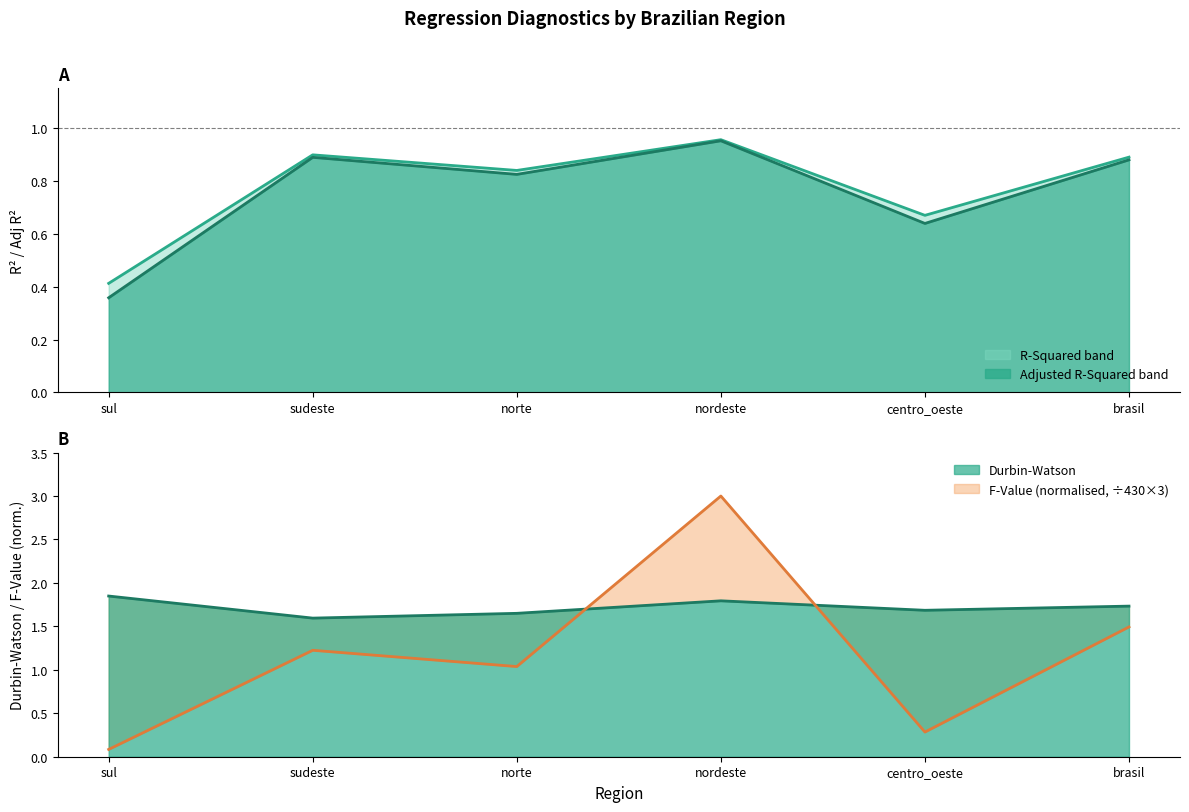

Does the chart display data point markers on the line(s)?

No